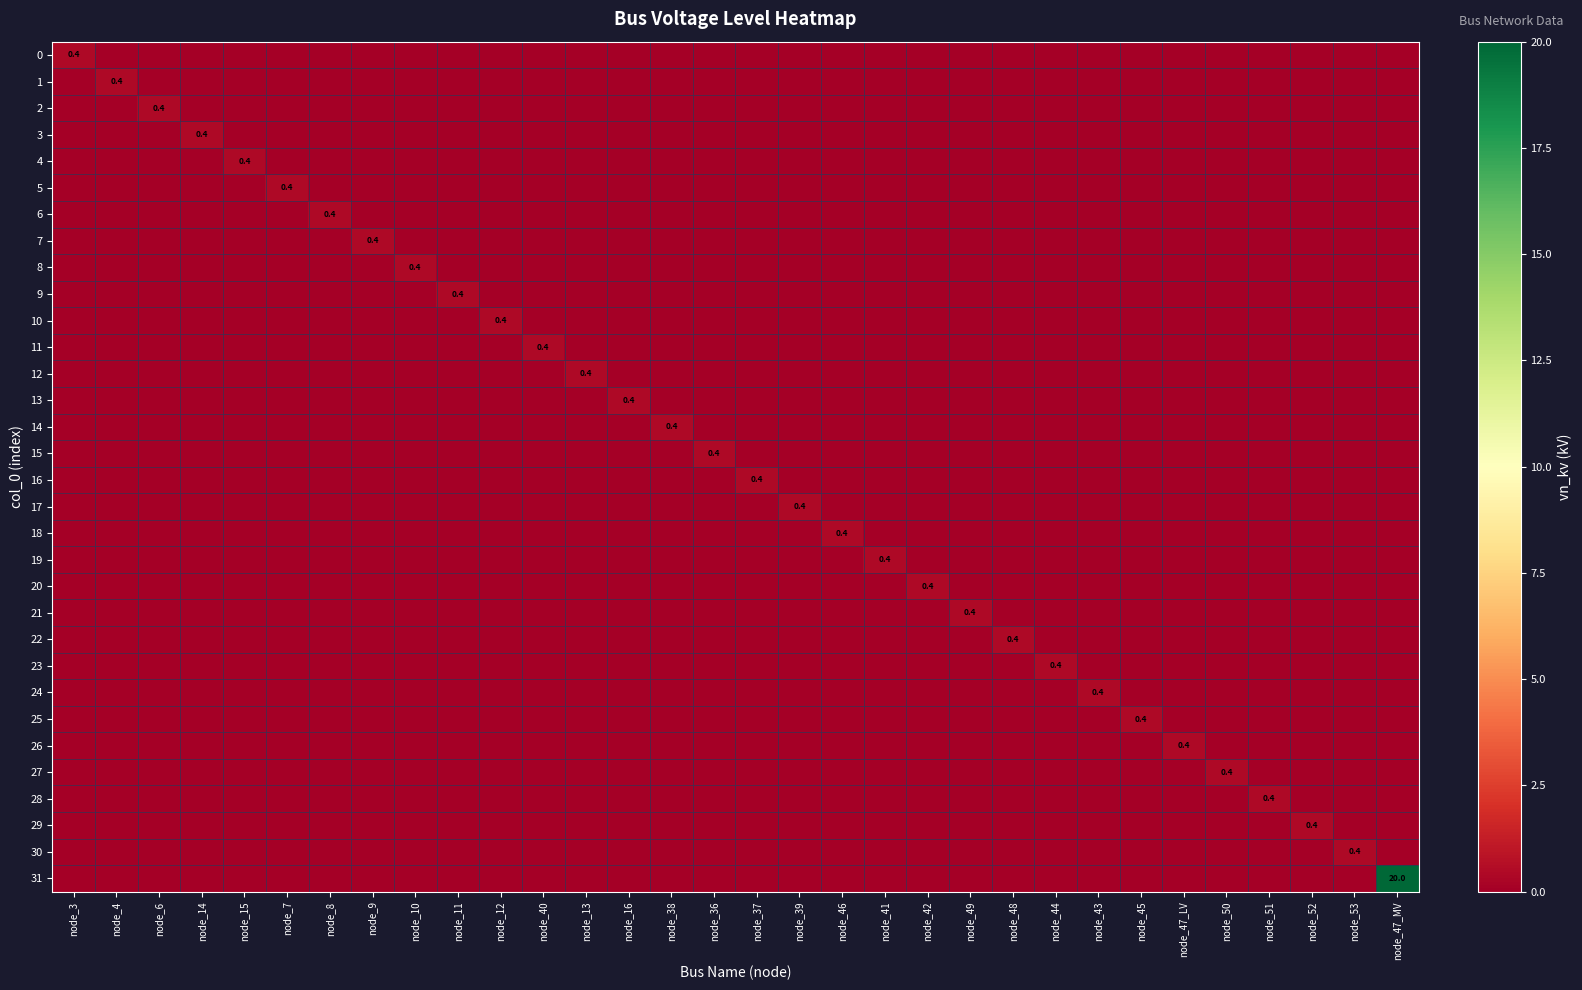

The value of 25 at node_45 is 0.4. True or false?

True